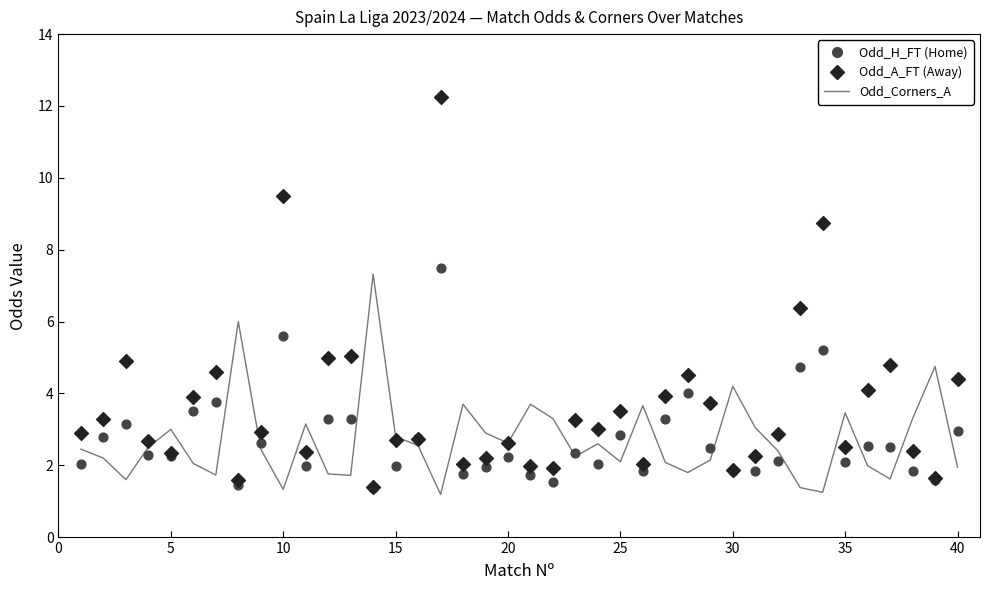

At how many categories does at least one series exceed 2?

40